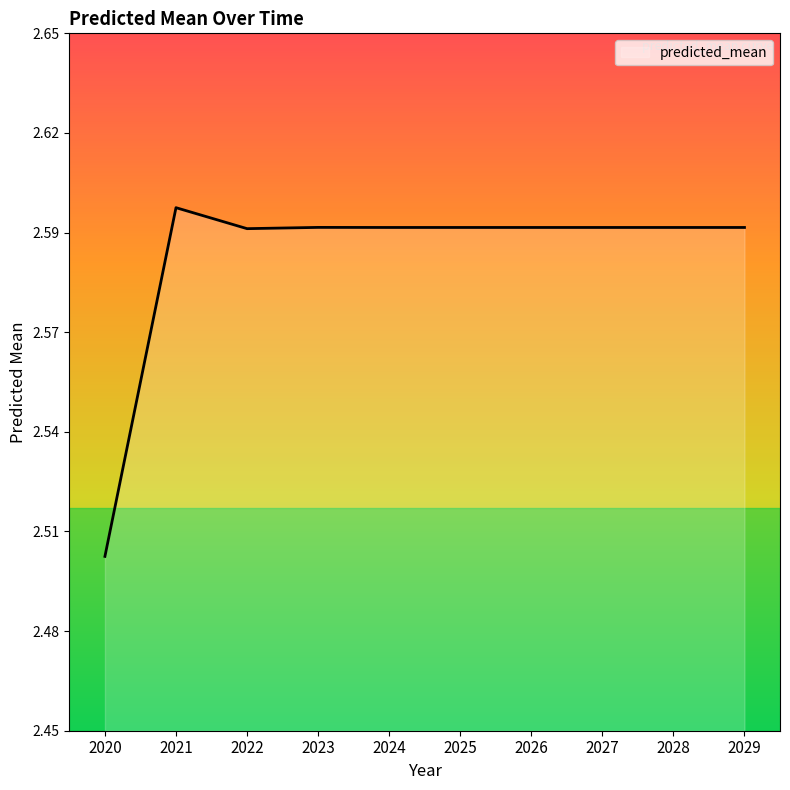

The value at 2021 is 2.6. True or false?

True